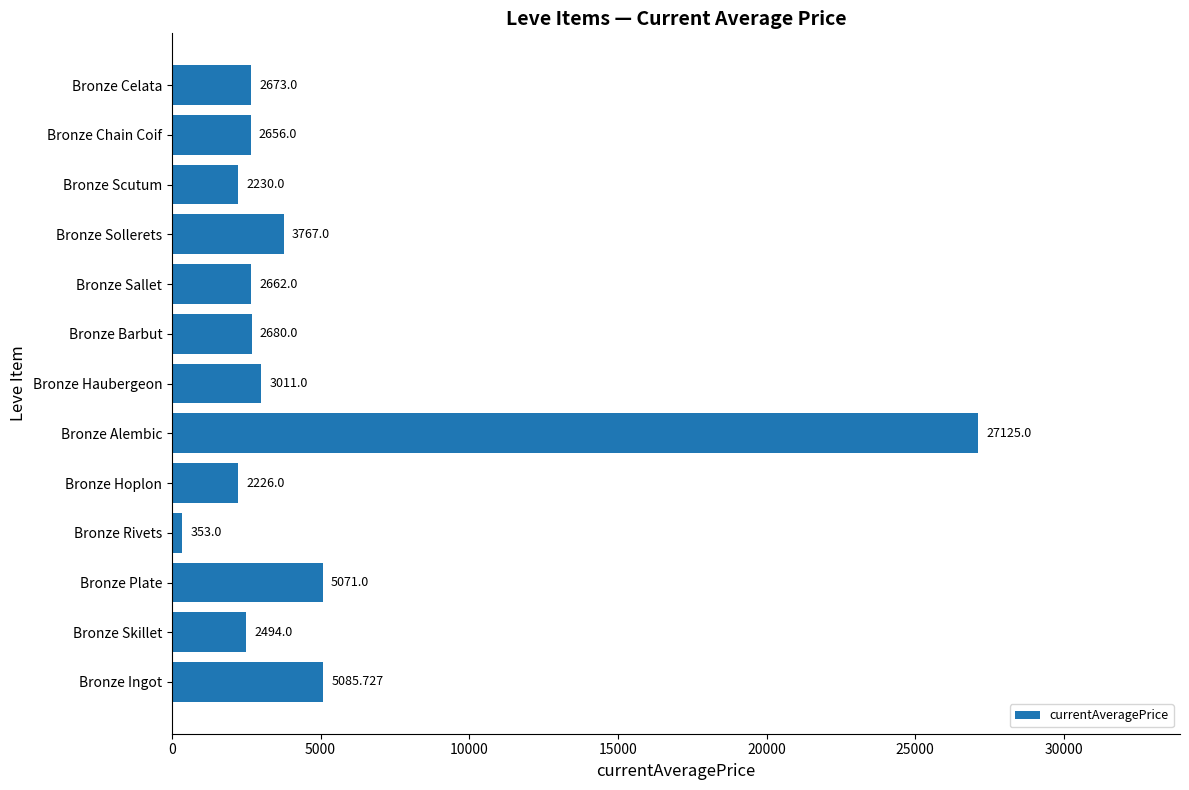

List the labels in order of value, smallest first.

Bronze Rivets, Bronze Hoplon, Bronze Scutum, Bronze Skillet, Bronze Chain Coif, Bronze Sallet, Bronze Celata, Bronze Barbut, Bronze Haubergeon, Bronze Sollerets, Bronze Plate, Bronze Ingot, Bronze Alembic